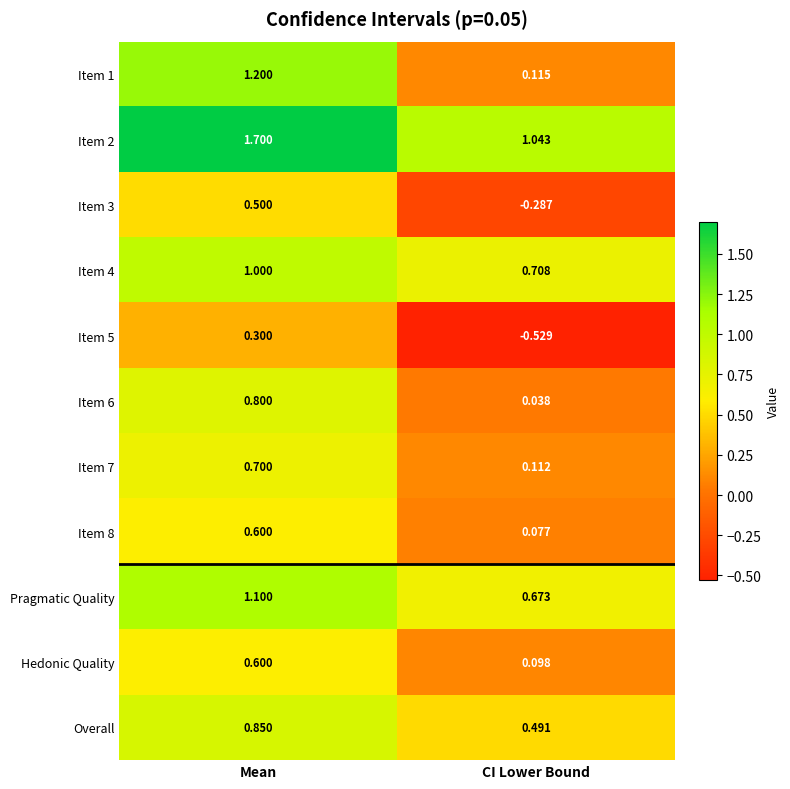

Where is Overall nearest to the value 0?

CI Lower Bound